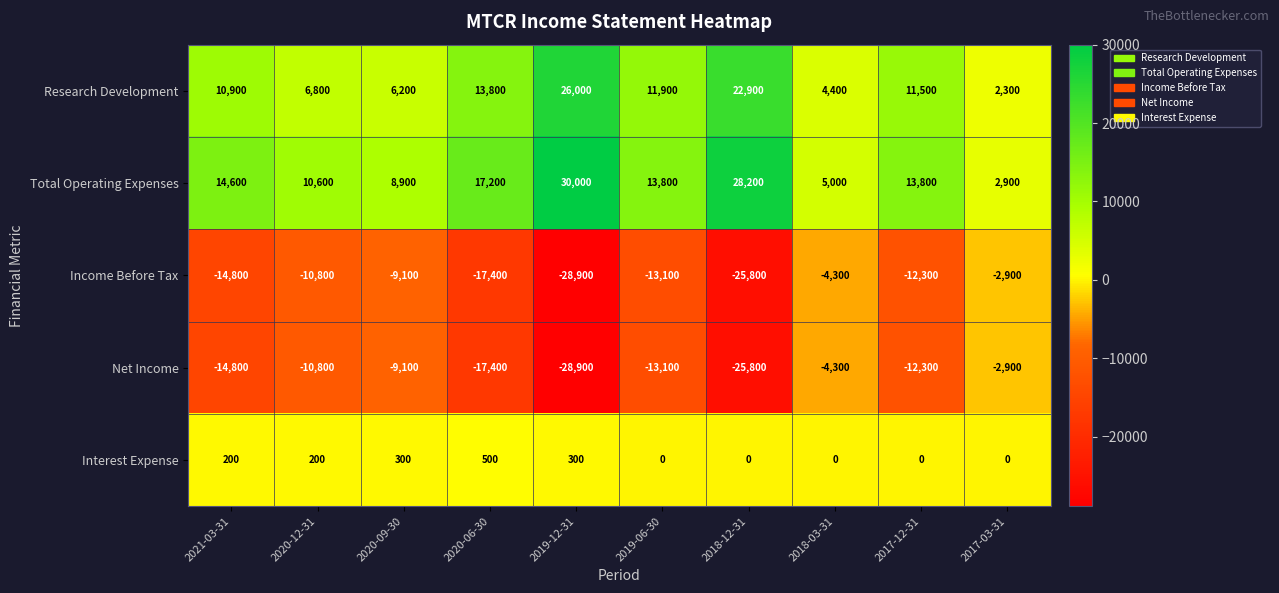

What is the spread (max minus min) of values at 2018-03-31?

9300